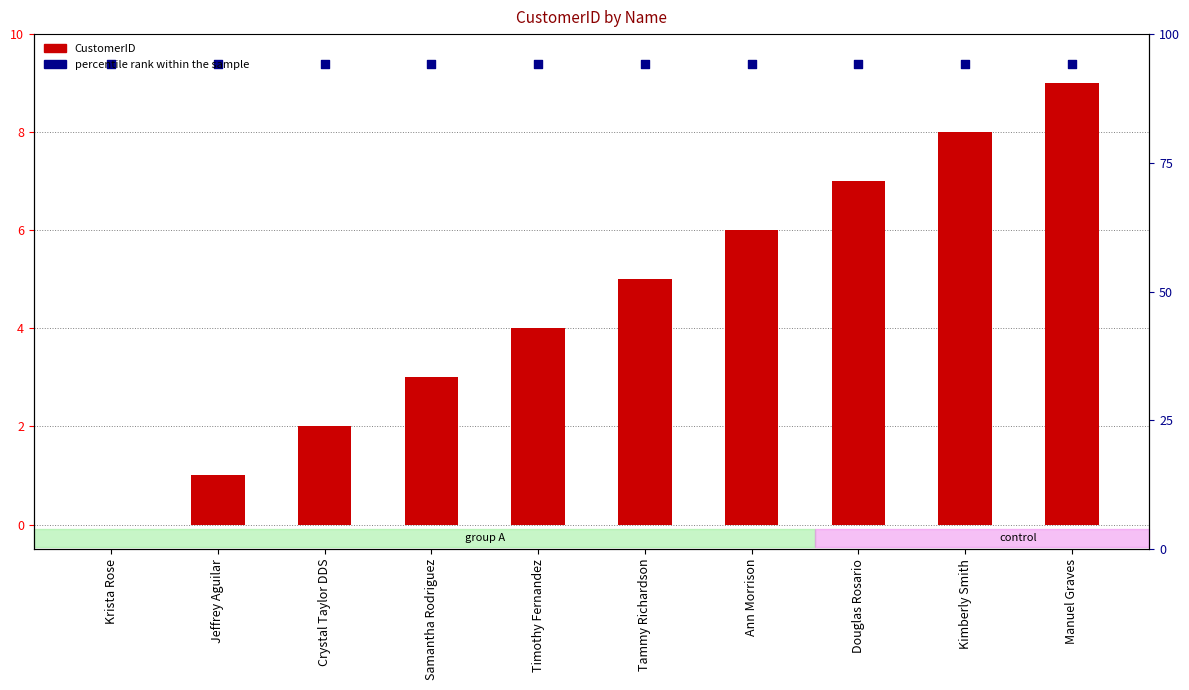

At how many categories does at least one series exceed 6?

10